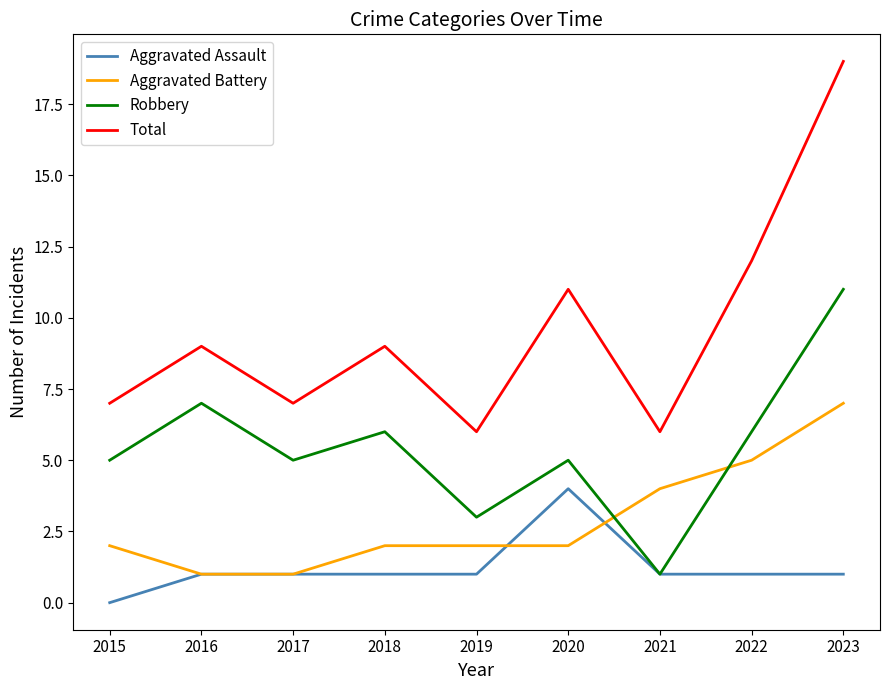

How many lines are shown in the chart?

4